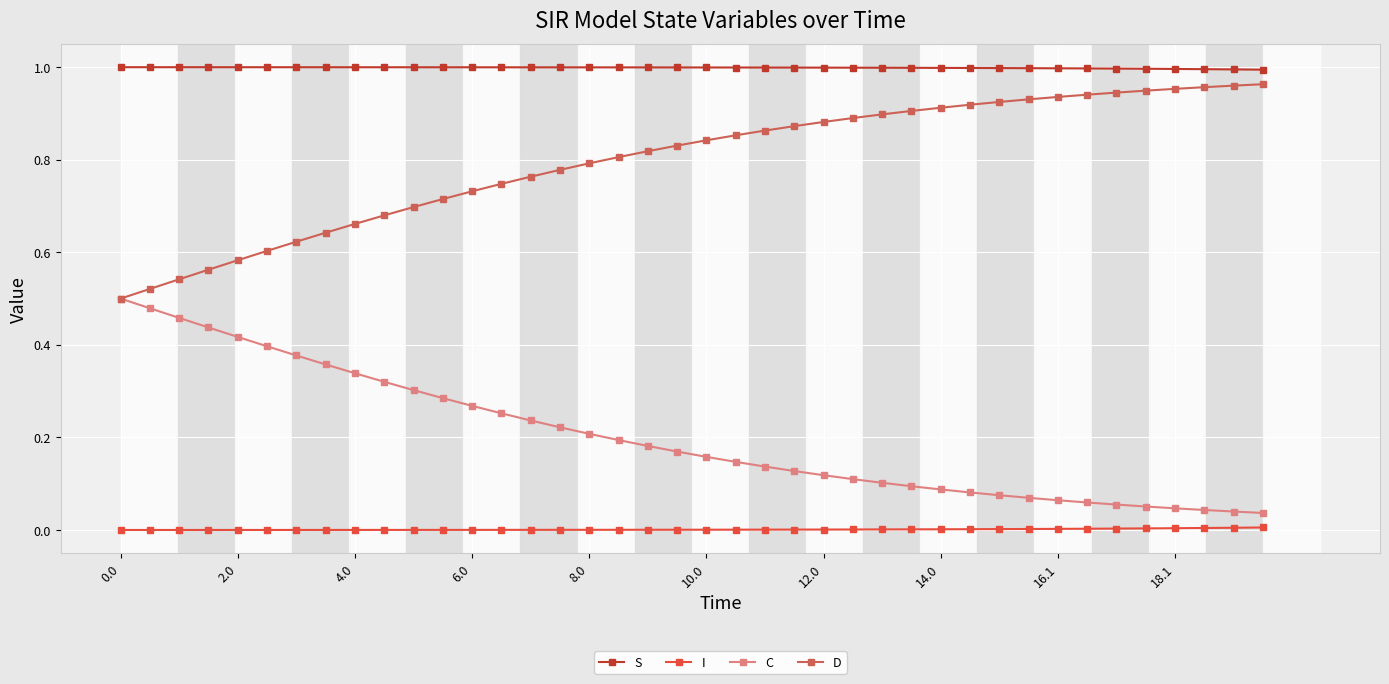

Which series has the largest total across all categories?

S